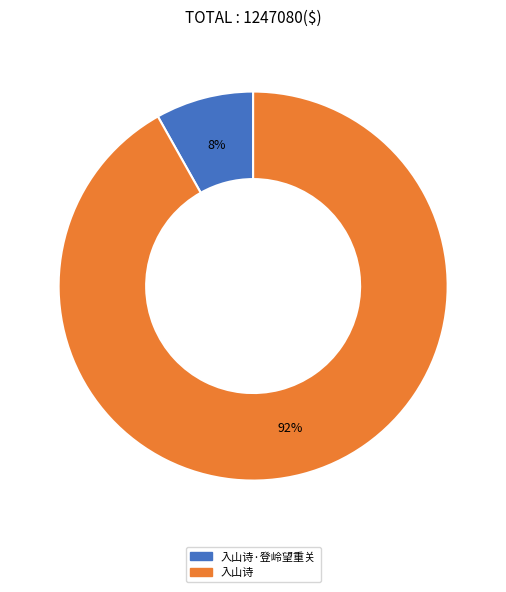

Is there a majority slice in this chart?

Yes